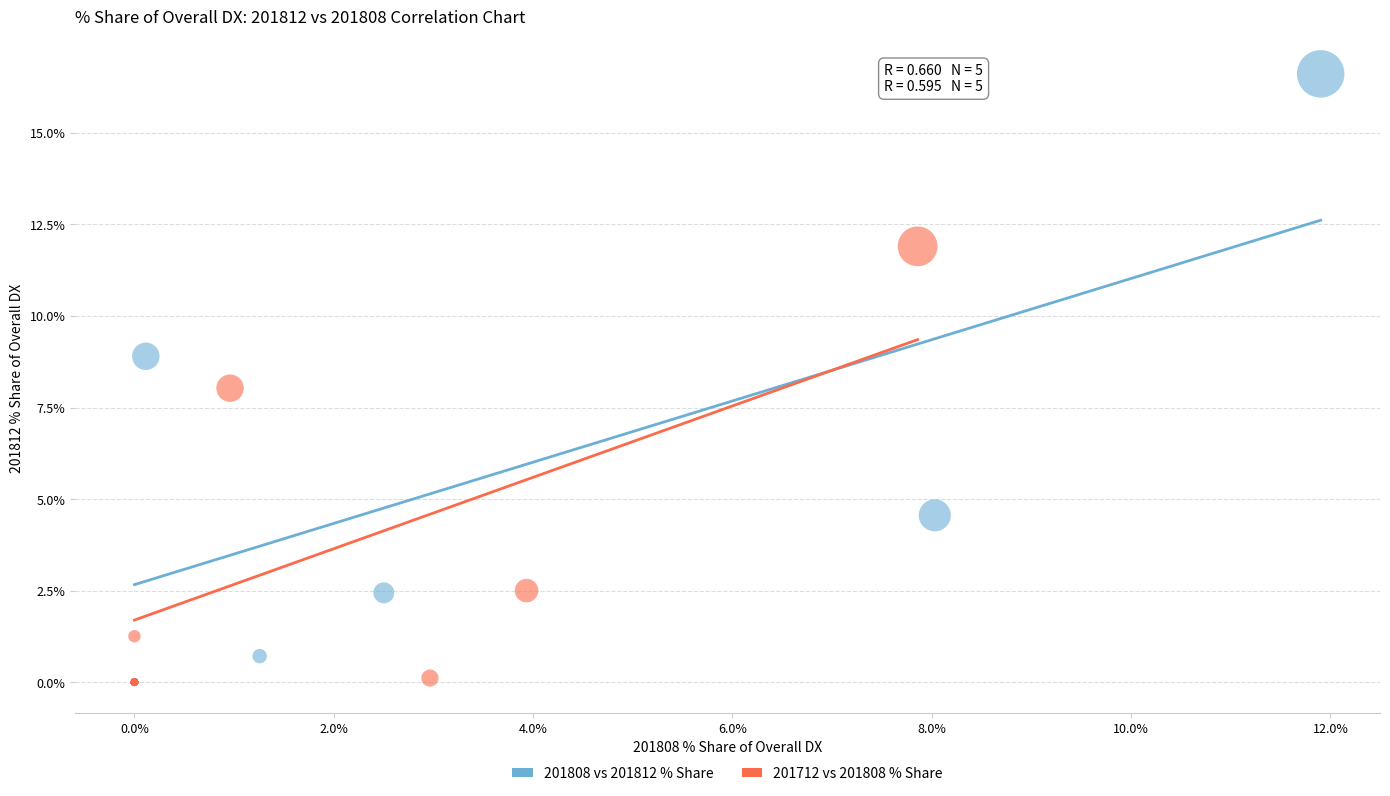

Which series has the largest Y range (max minus min)?

201808 vs 201812 % Share